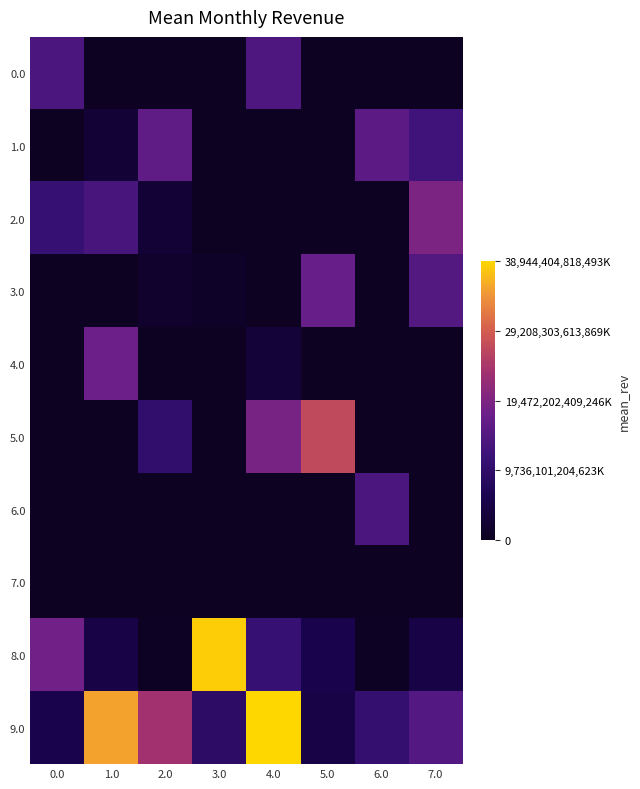

Reading left to right, extract all data points from this chart.

0.0: 0.0=13743685418725500.0	1.0=0.0	2.0=0.0	3.0=0.0	4.0=14063348739819300.0	5.0=0.0	6.0=0.6	7.0=0.0
1.0: 0.0=0.3	1.0=2824496021908640.0	2.0=16261747890200600.0	3.0=0.0	4.0=0.3	5.0=0.7	6.0=15811388300841800.0	7.0=12382783747337800.0
2.0: 0.0=11055415967851300.0	1.0=13374935098492500.0	2.0=2832352771499730.0	3.0=0.7	4.0=0.0	5.0=0.0	6.0=0.4	7.0=19321835661585900.0
3.0: 0.0=0.5	1.0=0.4	2.0=1622754859285070.0	3.0=1215638835254030.0	4.0=0.0	5.0=17320508075688700.0	6.0=0.0	7.0=14794894014114700.0
4.0: 0.0=0.0	1.0=17795130420052100.0	2.0=0.5	3.0=0.0	4.0=3056868404829430.0	5.0=0.9	6.0=0.5	7.0=223606797749979.0
5.0: 0.0=0.7	1.0=0.0	2.0=10165300454651200.0	3.0=1.0	4.0=18885620632287000.0	5.0=26874192494328400.0	6.0=0.8	7.0=0.0
6.0: 0.0=0.4	1.0=0.8	2.0=0.0	3.0=0.0	4.0=1.0	5.0=0.0	6.0=13703203194062900.0	7.0=0.0
7.0: 0.0=0.0	1.0=0.3	2.0=0.5	3.0=0.3	4.0=0.9	5.0=0.7	6.0=0.0	7.0=0.6
8.0: 0.0=18196458751941500.0	1.0=4904646323187380.0	2.0=447461978521329.0	3.0=38195404028349904.0	4.0=11005049346146100.0	5.0=5637178175095920.0	6.0=483620604284897.0	7.0=4869405621953370.0
9.0: 0.0=5759050847723660.0	1.0=35166271719741100.0	2.0=23570226039551500.0	3.0=9426322483108430.0	4.0=38944404818493000.0	5.0=4927248499698160.0	6.0=10593499054713800.0	7.0=14681810363696800.0